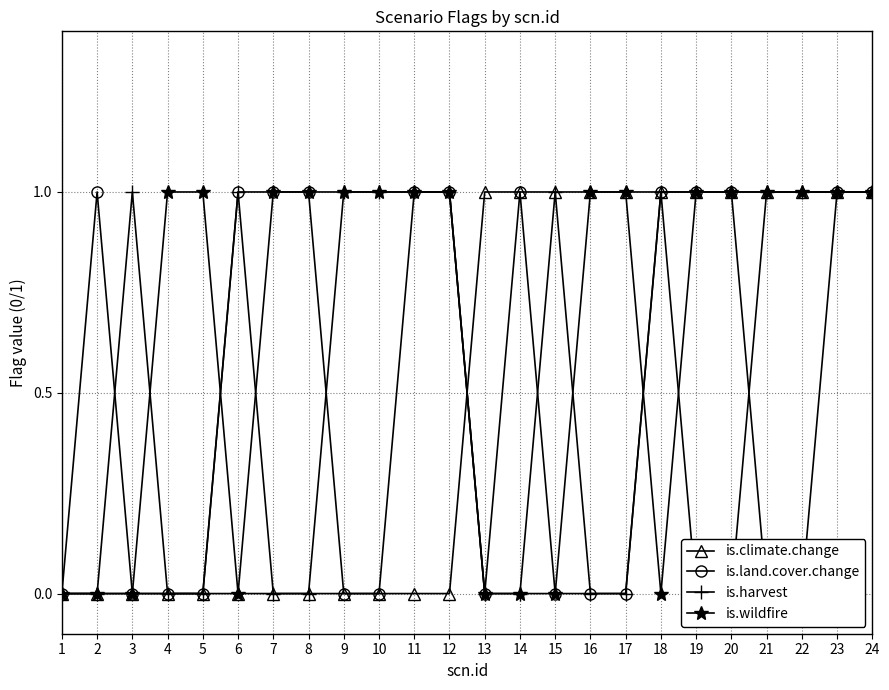

How many times do is.wildfire and is.land.cover.change cross each other?

2